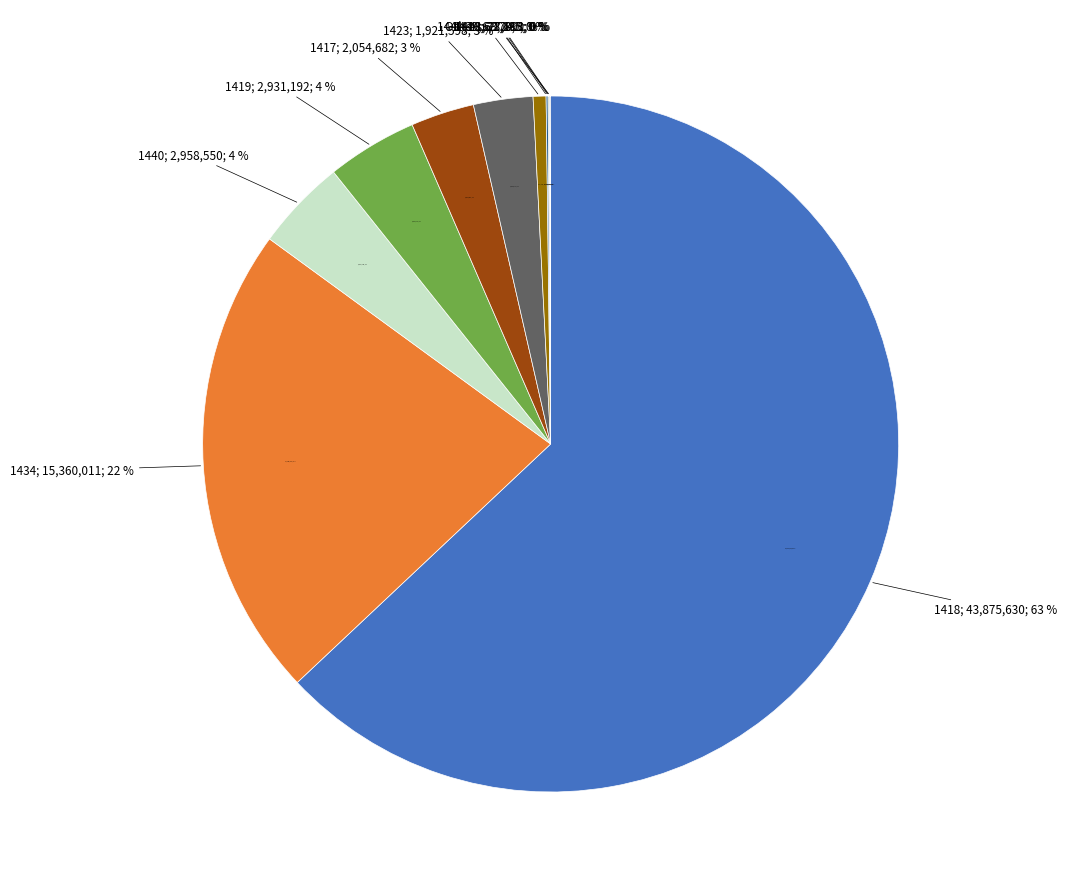

Which slice represents more than half of the pie?

1418